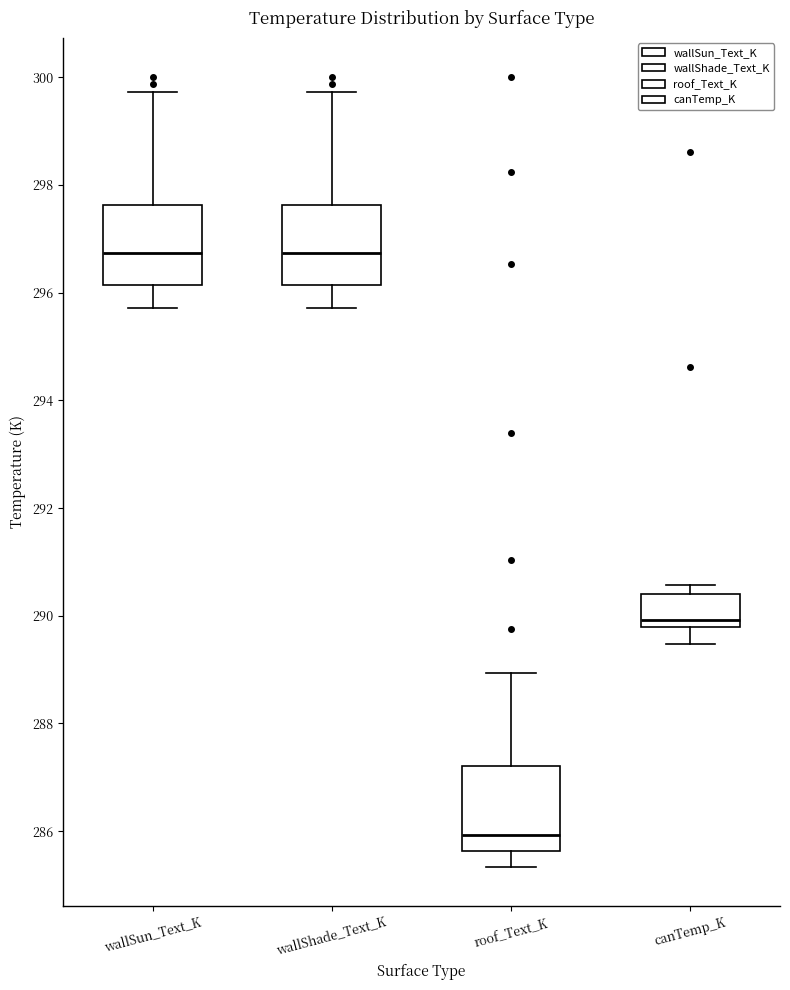

Which box's median line is the lowest?

roof_Text_K